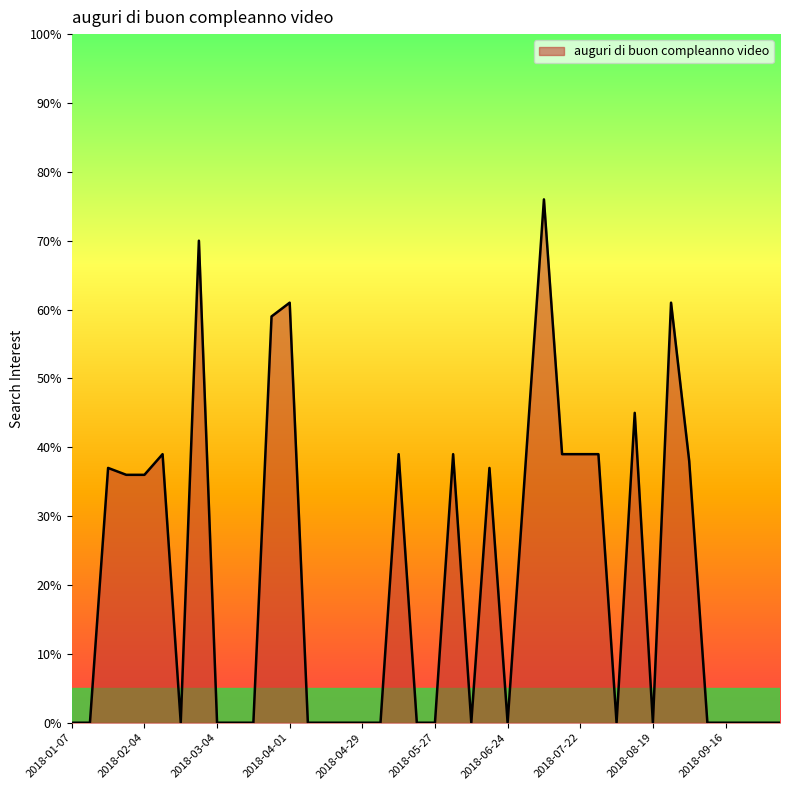

What is the maximum value shown in the chart?

76